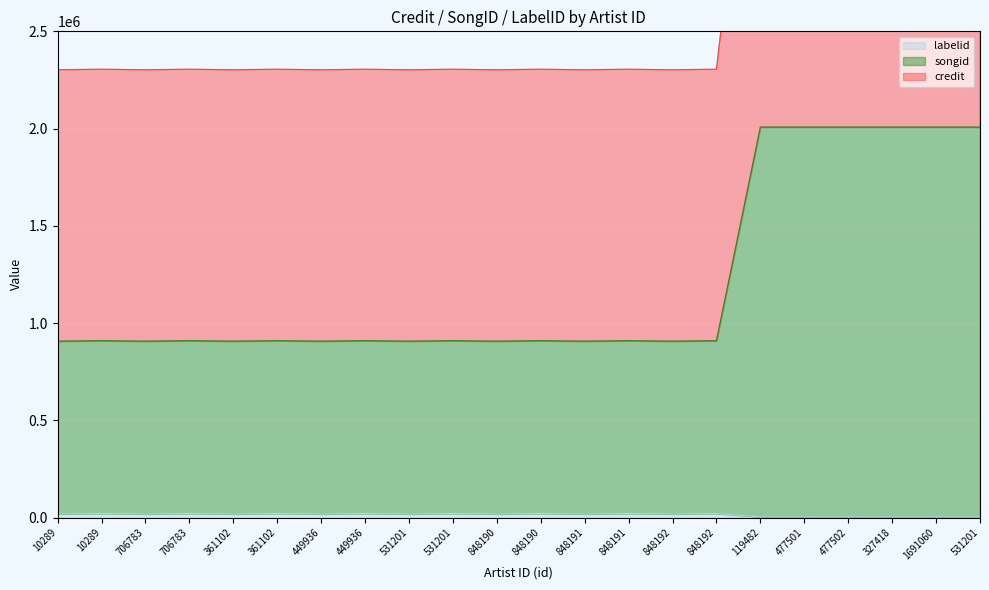

What are all the series names shown in the legend?

labelid, credit, songid